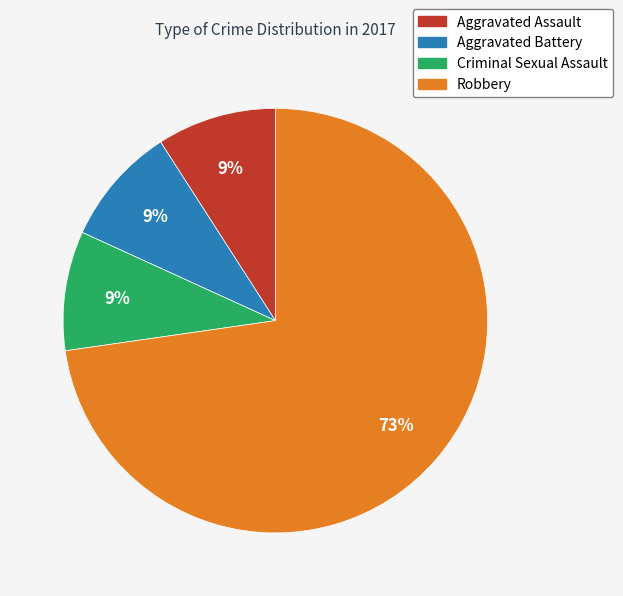

To the nearest percent, what is the difference between the largest and smallest slice percentages?

64%